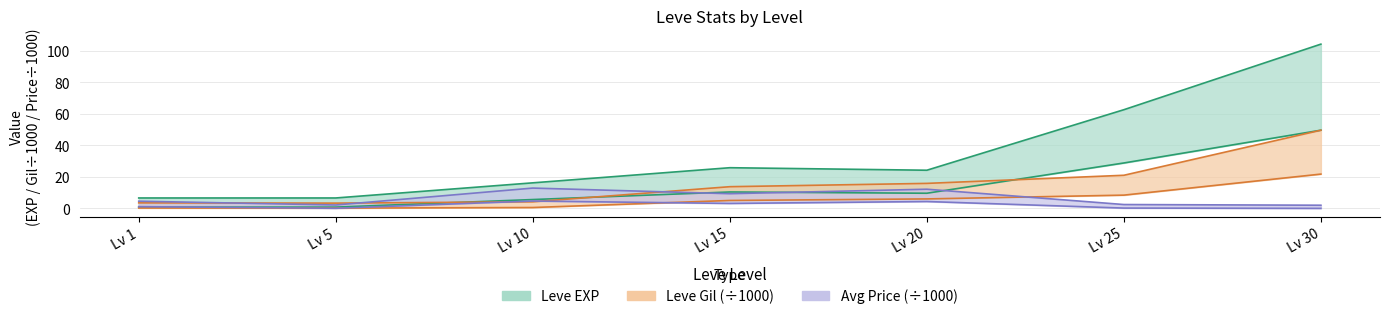

At how many categories does at least one series exceed 90?

1